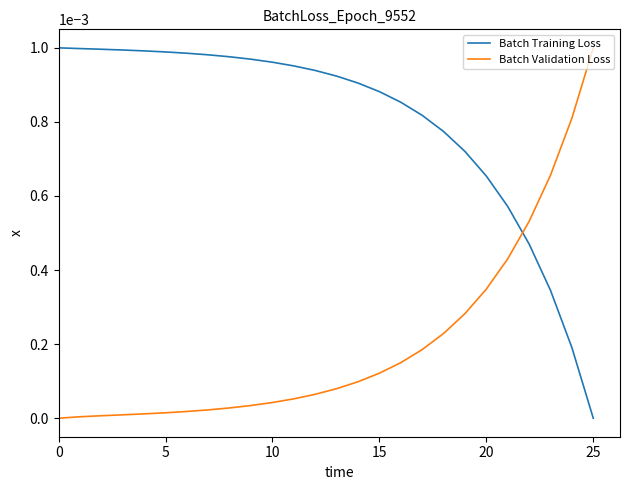

List the series in order of their overall mean, highest first.

Batch Training Loss, Batch Validation Loss